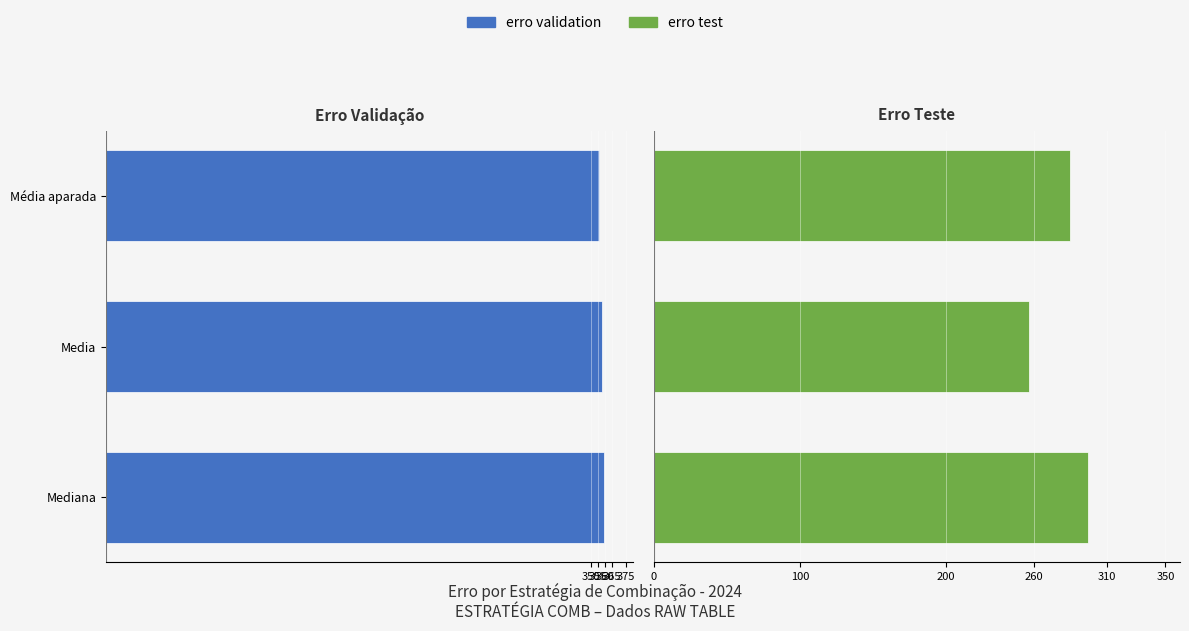

The erro validation series shows -71.8 at Média aparada. True or false?

False